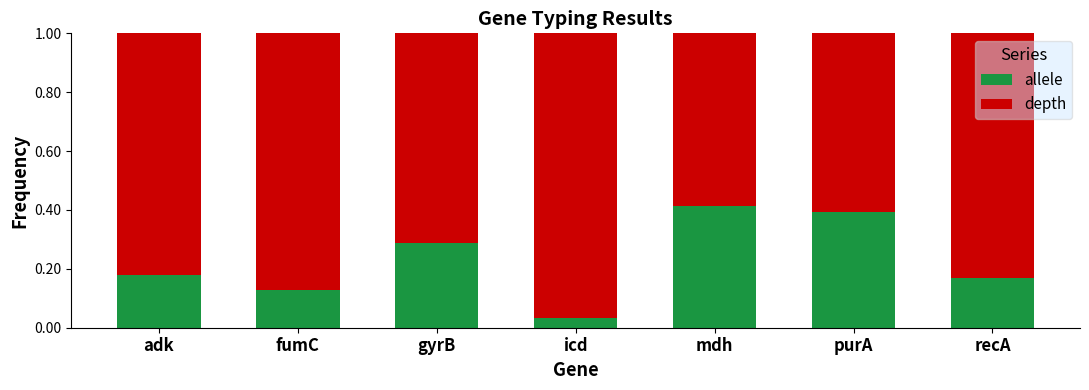

At which label does allele reach its minimum?

icd